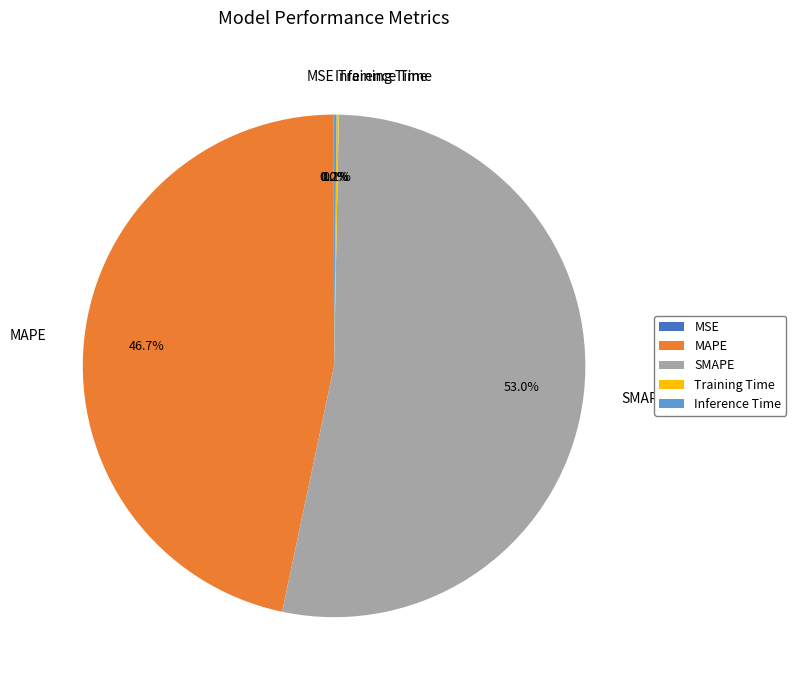

Is there any slice that represents more than half of the pie?

Yes